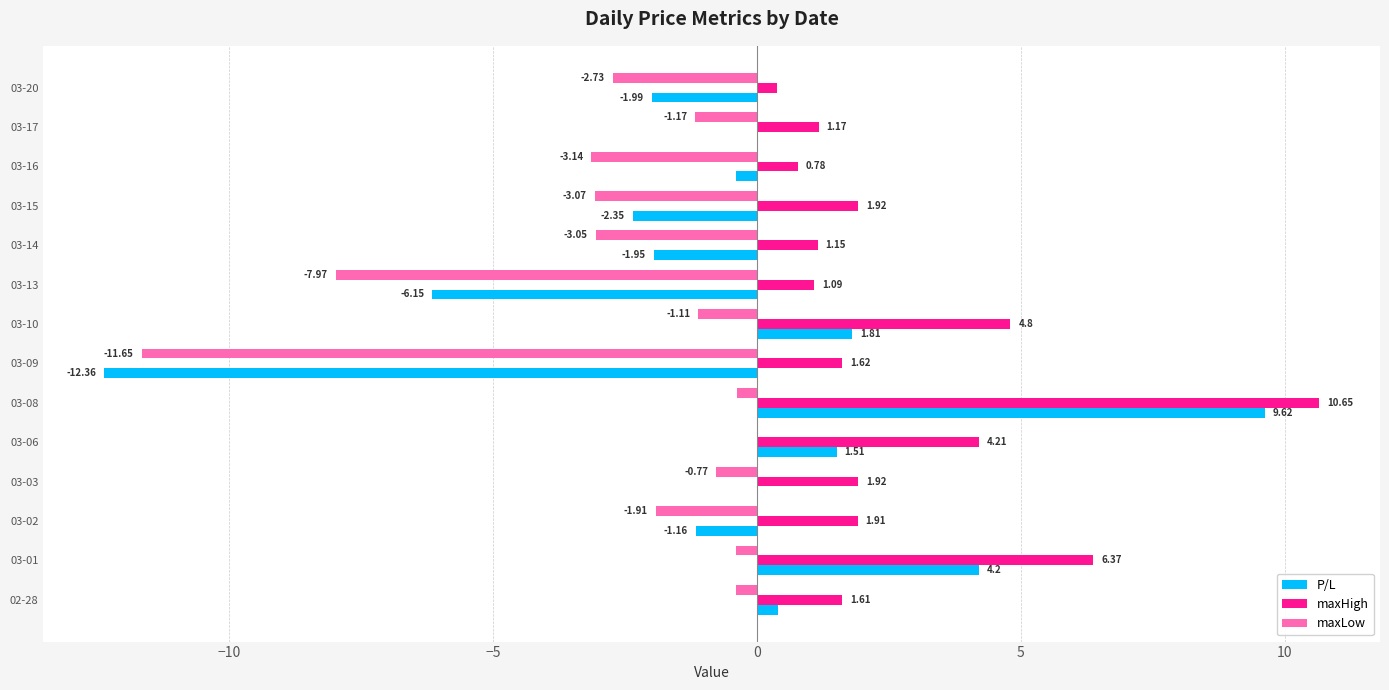

Is the value of maxHigh at 03-20 greater than the value of maxLow at 02-28?

Yes